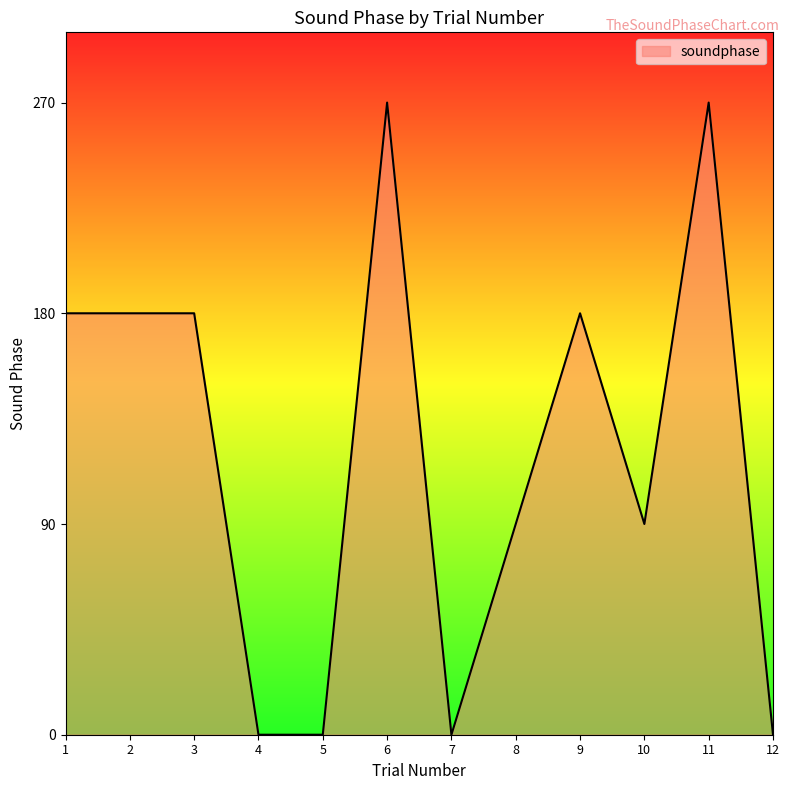

Reading left to right, what are all the values shown in this chart?

180	180	180	0	0	270	0	90	180	90	270	0